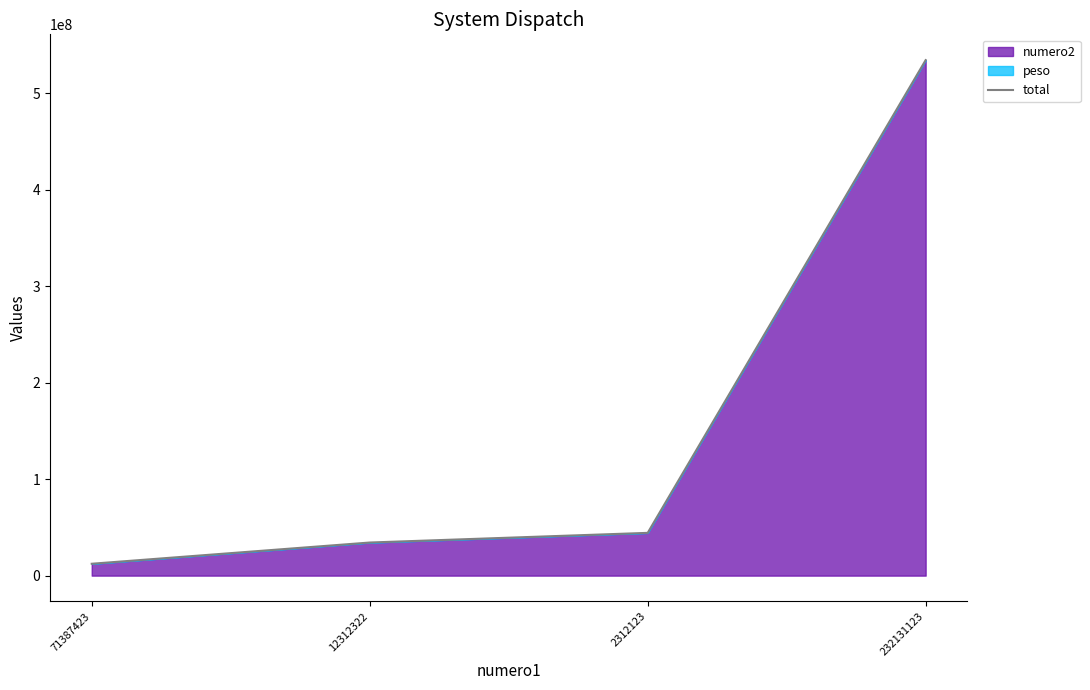

True or false: the data shows 44352378 at 2312123.

True